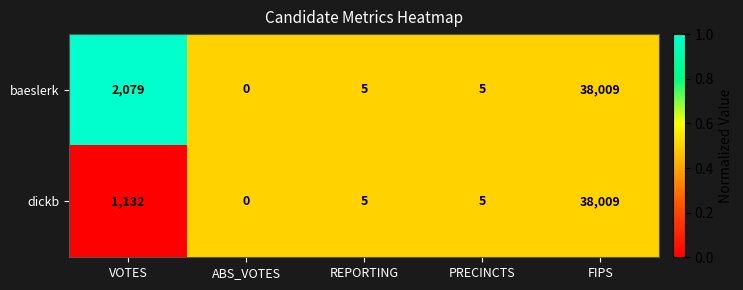

What is the sum of the dickb values at FIPS and PRECINCTS?

38014